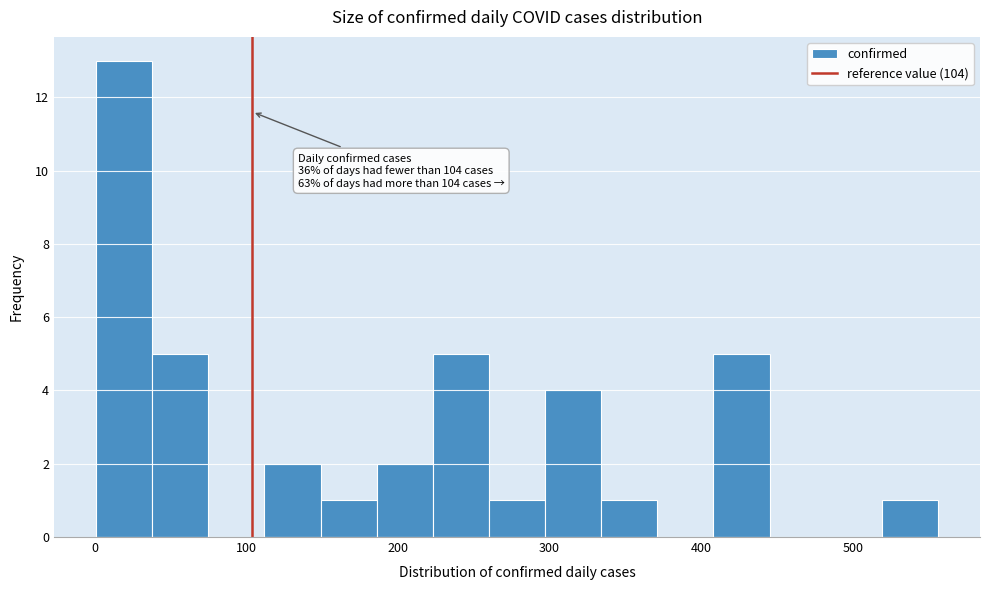

Around what value on the x-axis is the tallest bar? Give the approximate position of its centre, as read against the axis.

20